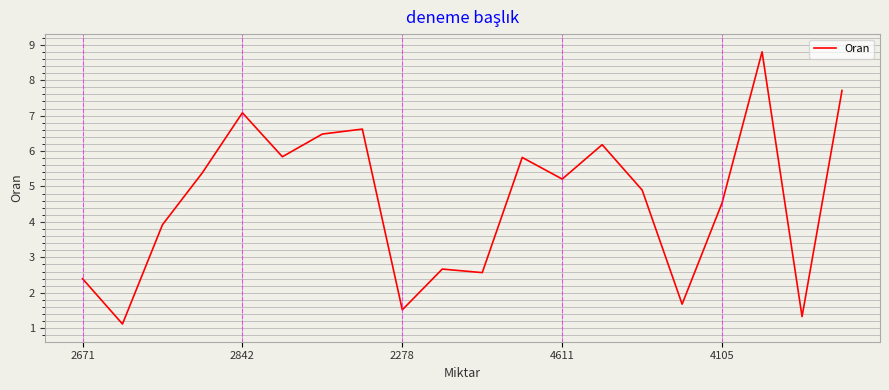

How many interior local valleys (lower than both neighbors) does the data have?

7